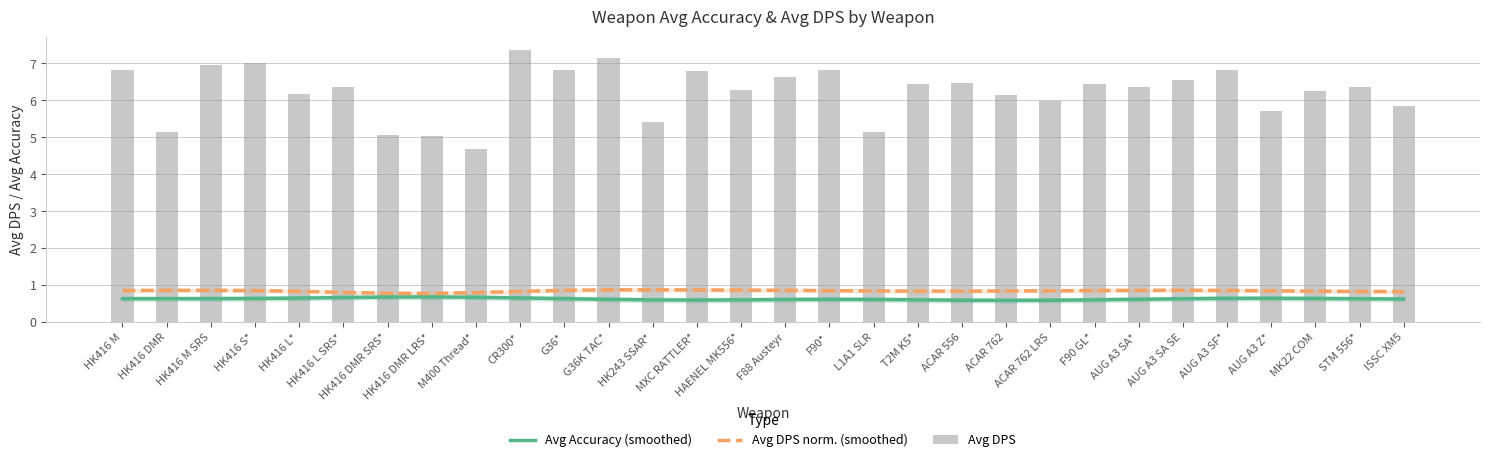

What is the difference between the highest and lowest values at HK416 S*?

6.4